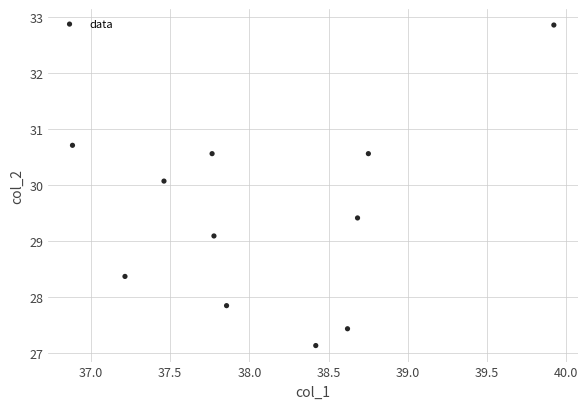

What Y value in the scatter plot is closest to 29?

29.1